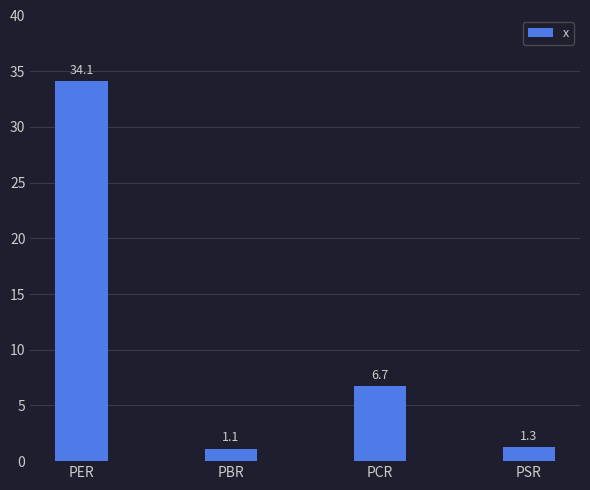

What is the value of the 2nd bar from the left?

1.1